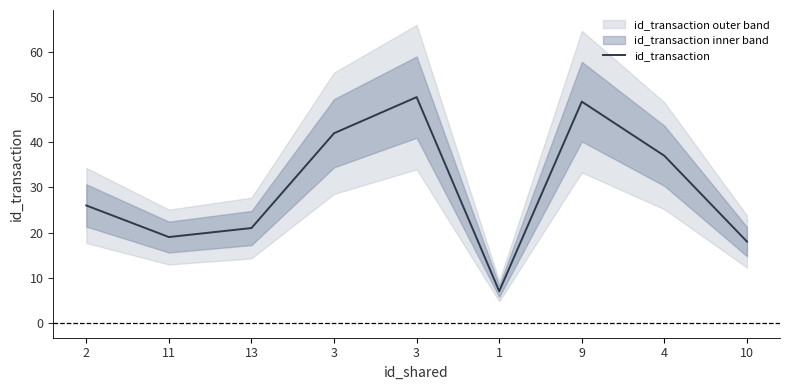

What is the difference between the second highest and minimum values?

42